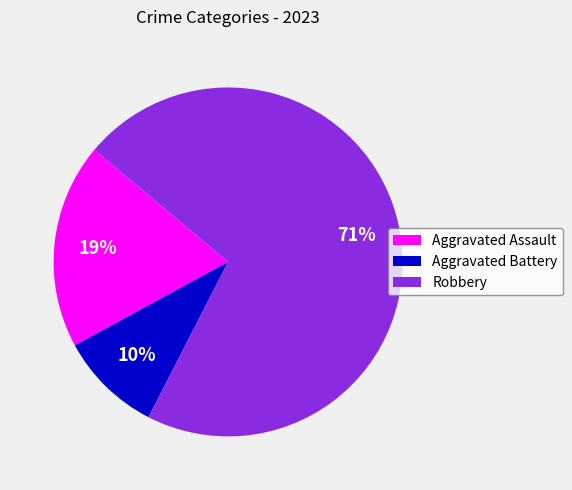

How many segments does this pie chart have?

3